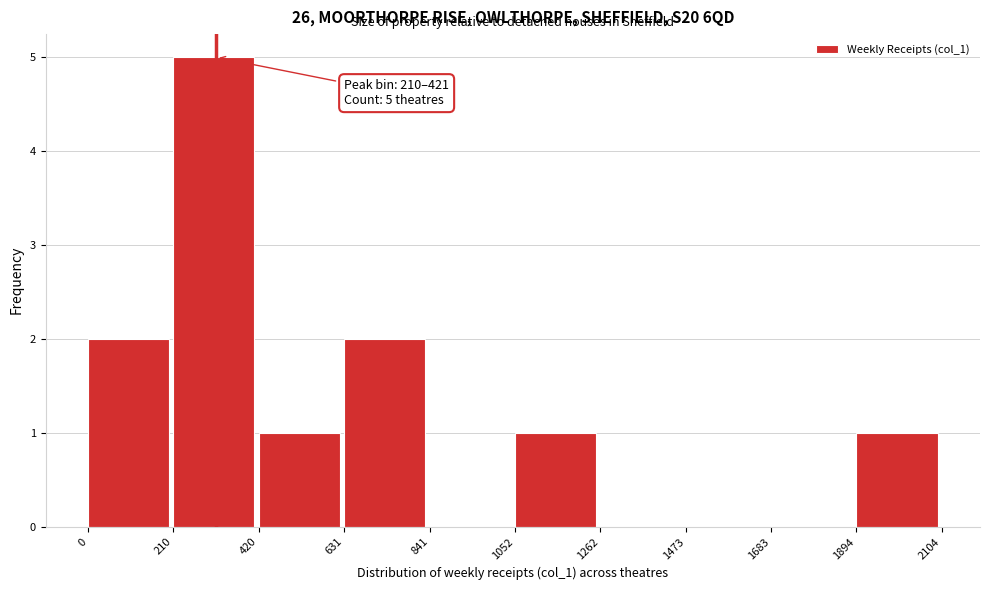

Over which range of the x-axis is the bar tallest?

210 to 420